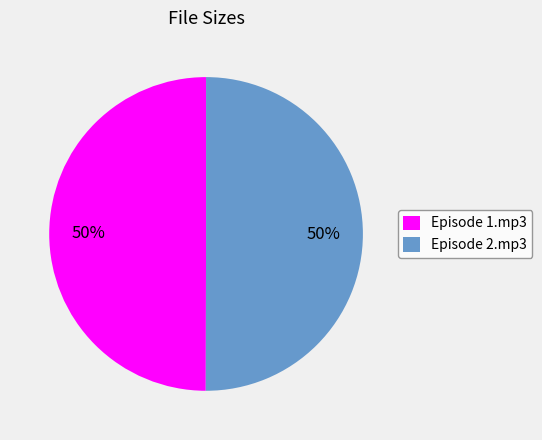

Combined, do Episode 2.mp3 and Episode 1.mp3 account for over 50%?

Yes